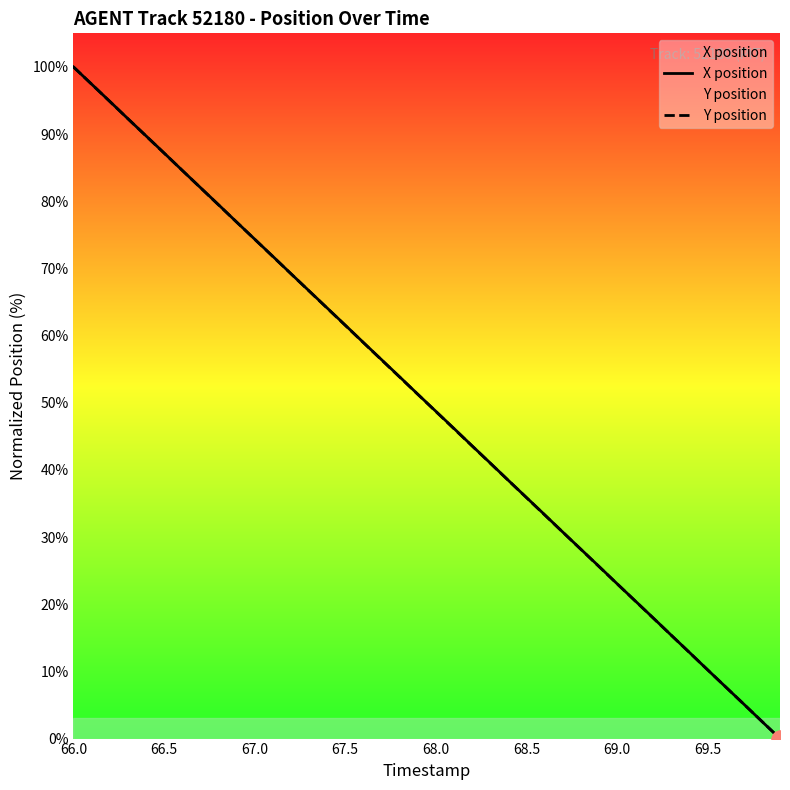

True or false: Y position and X position cross at least once.

True